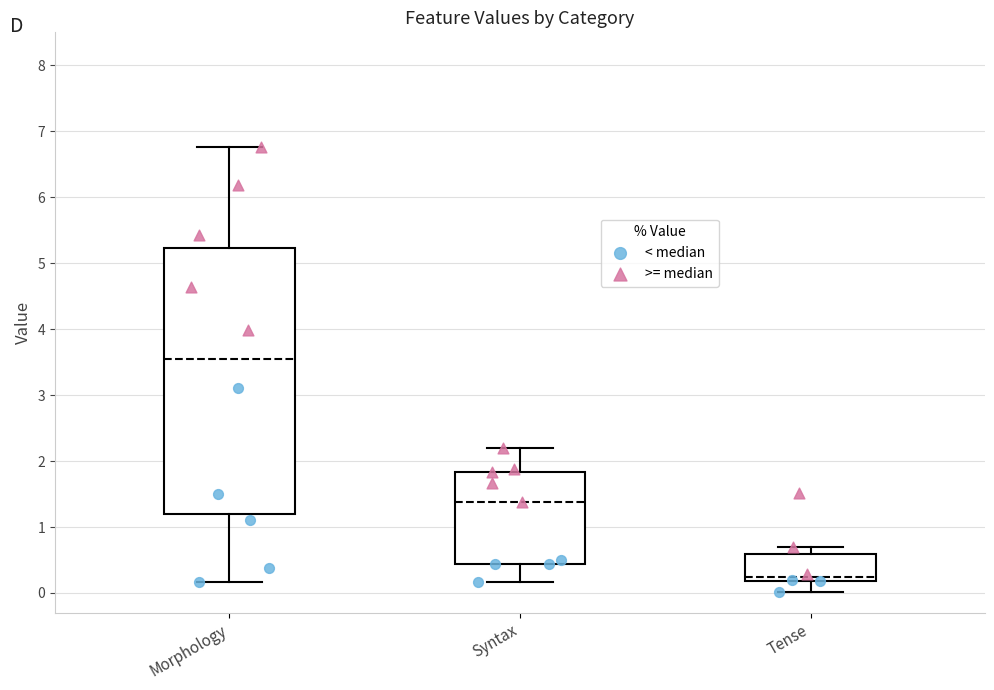

Comparing the boxes themselves (not the whiskers), which one is the tallest?

Morphology